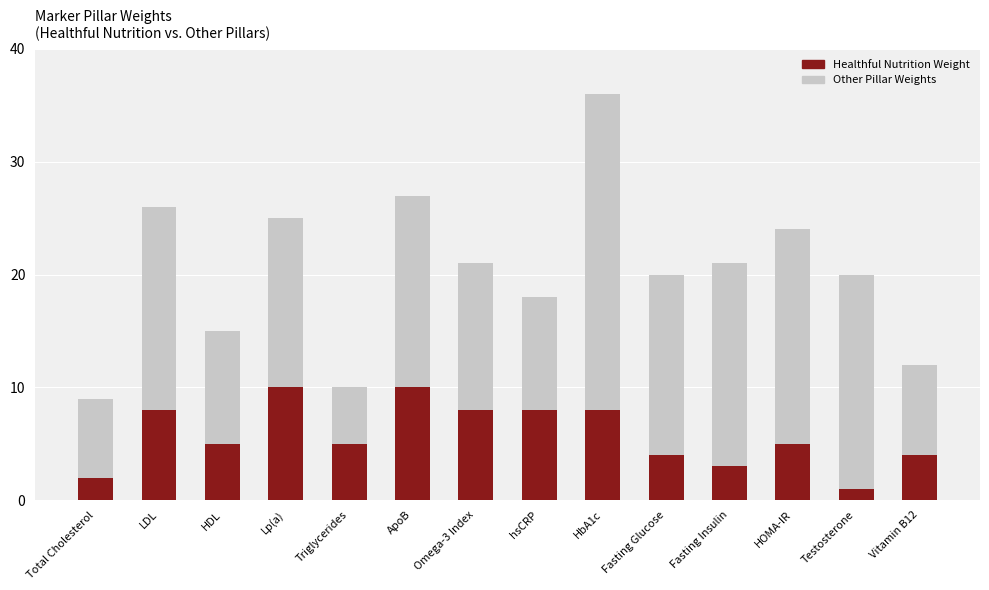

What is the difference between the Healthful Nutrition Weight values at Testosterone and HbA1c?

7